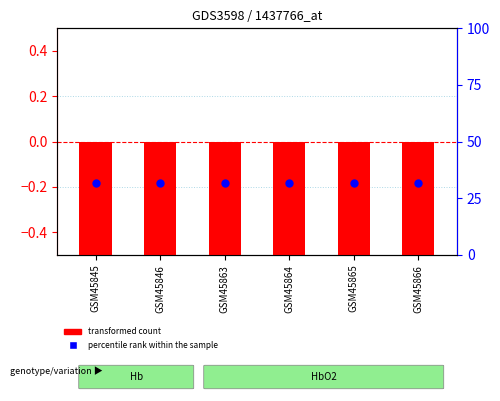

At how many categories does at least one series exceed 4?

6